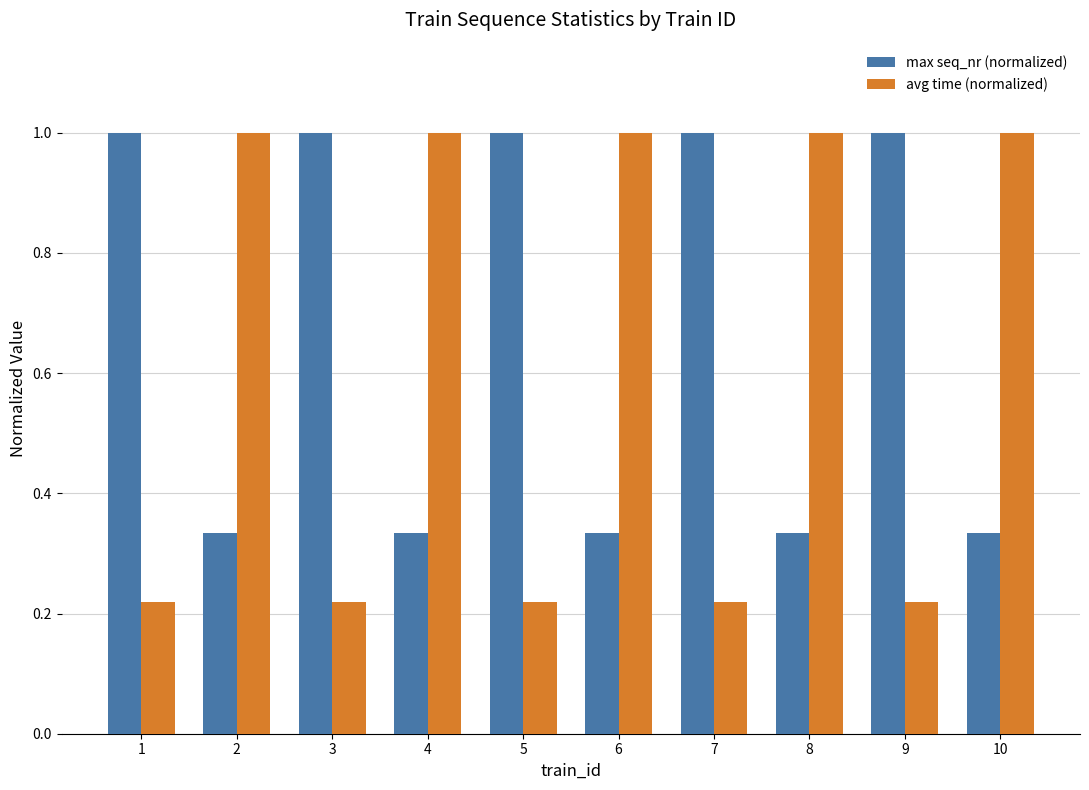

Which series has the widest spread of values?

avg time (normalized)